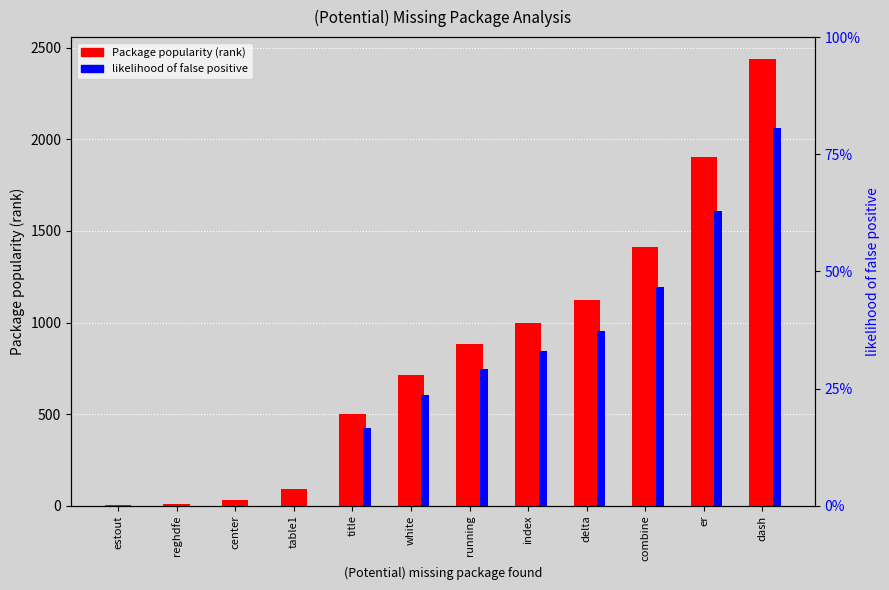

How many values in the Package popularity (rank) series are below 884?

6